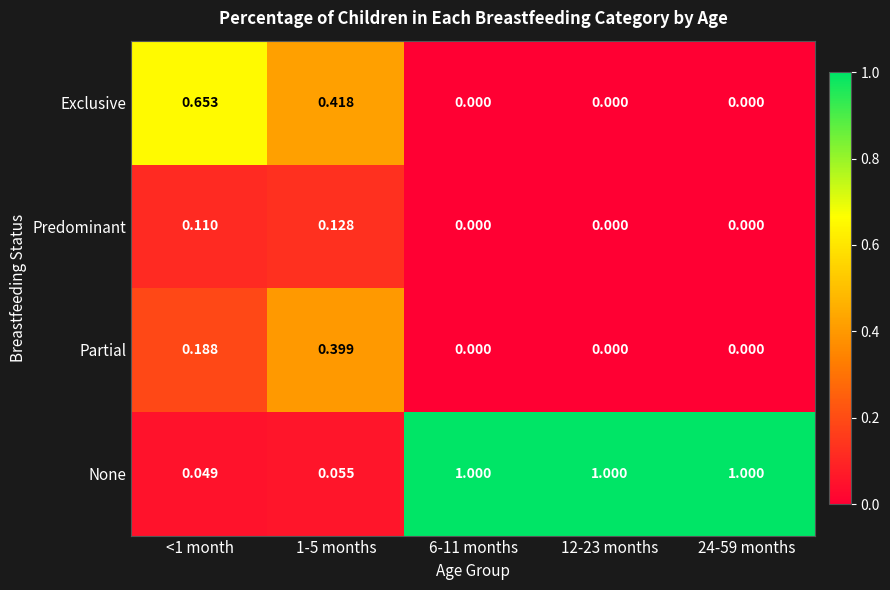

At 1-5 months, list the series in order from largest to smallest.

Exclusive, Partial, Predominant, None